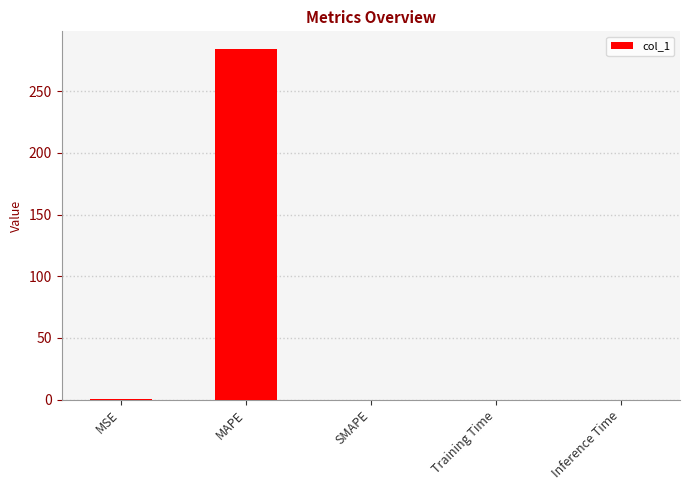

The chart shows a value of 0.0 at Training Time. True or false?

True